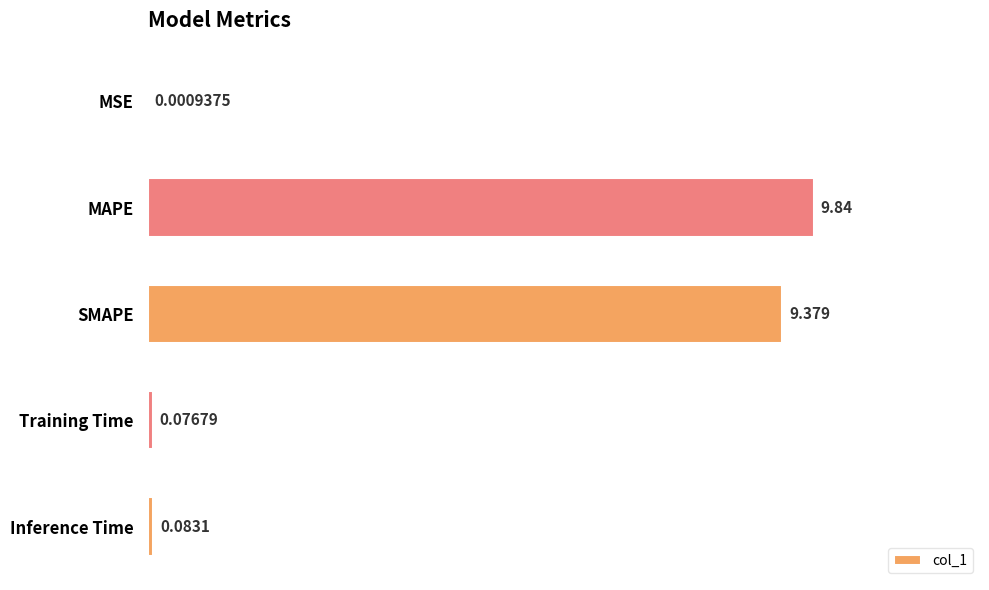

At which label is the value closest to 4?

Inference Time